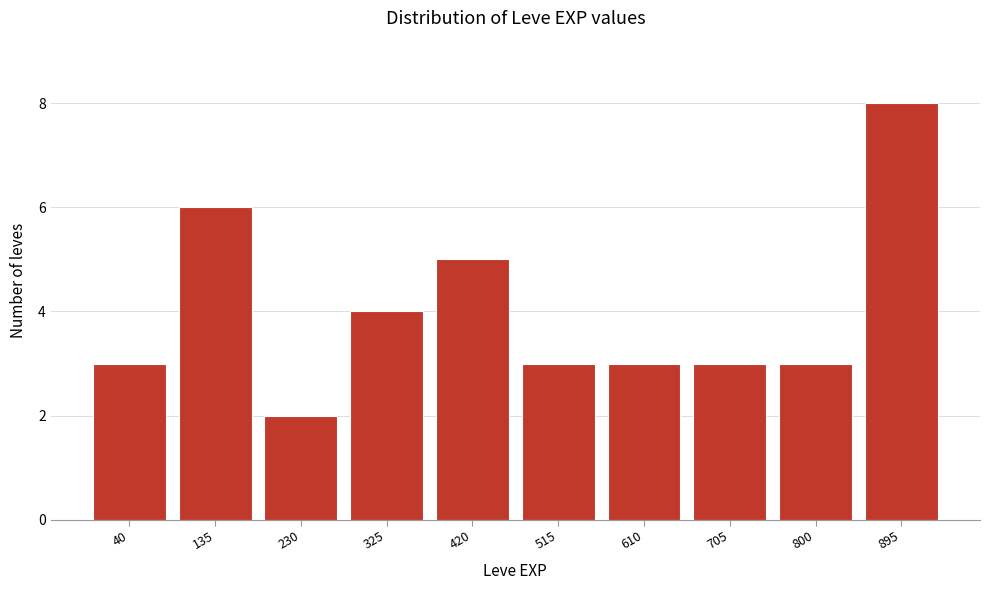

Reading left to right, list all the values displayed in this chart.

40=3	135=6	230=2	325=4	420=5	515=3	610=3	705=3	800=3	895=8